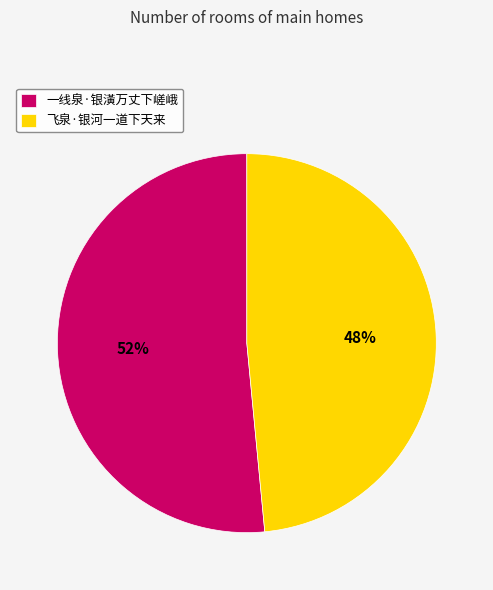

To the nearest percent, what percentage of the pie is 飞泉·银河一道下天来?

48%